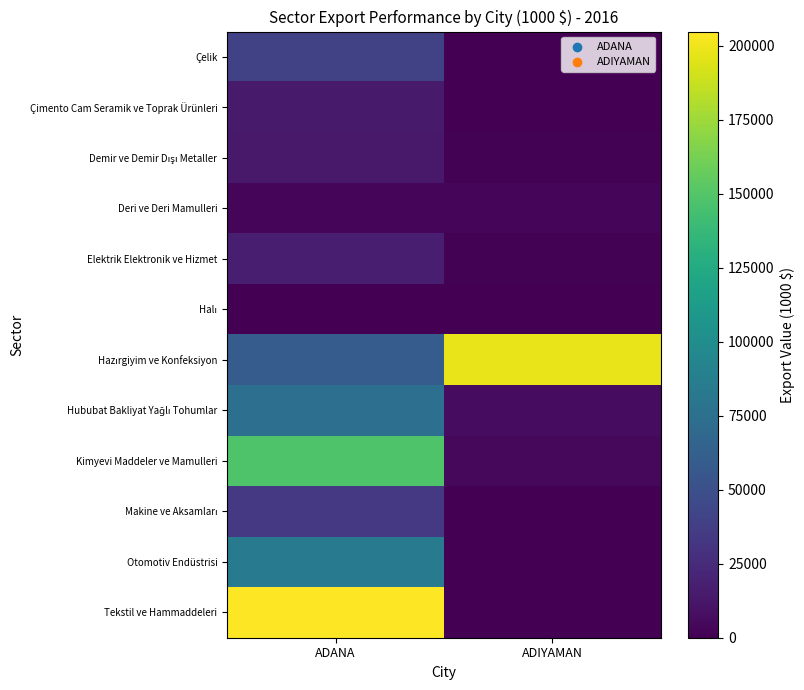

What is the maximum value shown in the chart?

204710.8